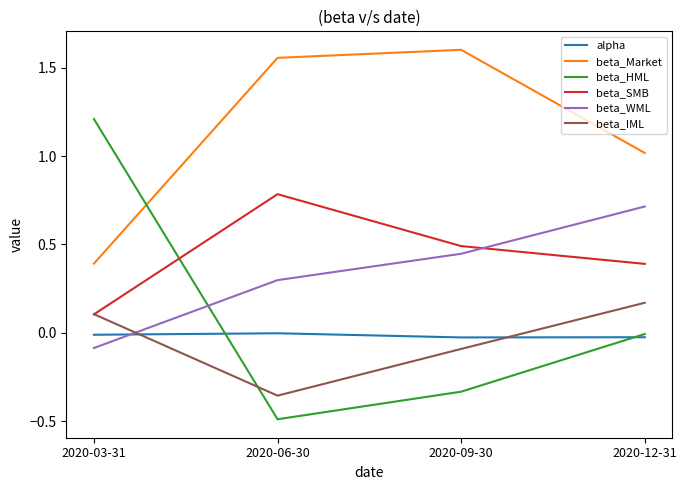

What position from the left is 2020-12-31?

4